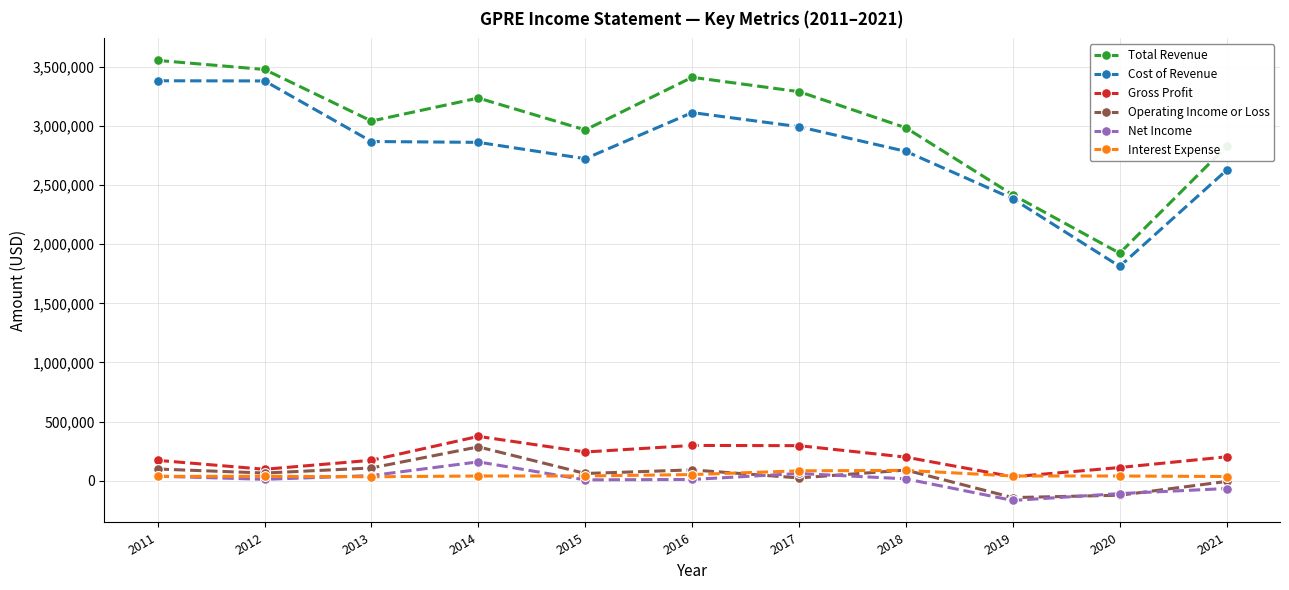

True or false: Operating Income or Loss has more than 0 interior local peaks.

True